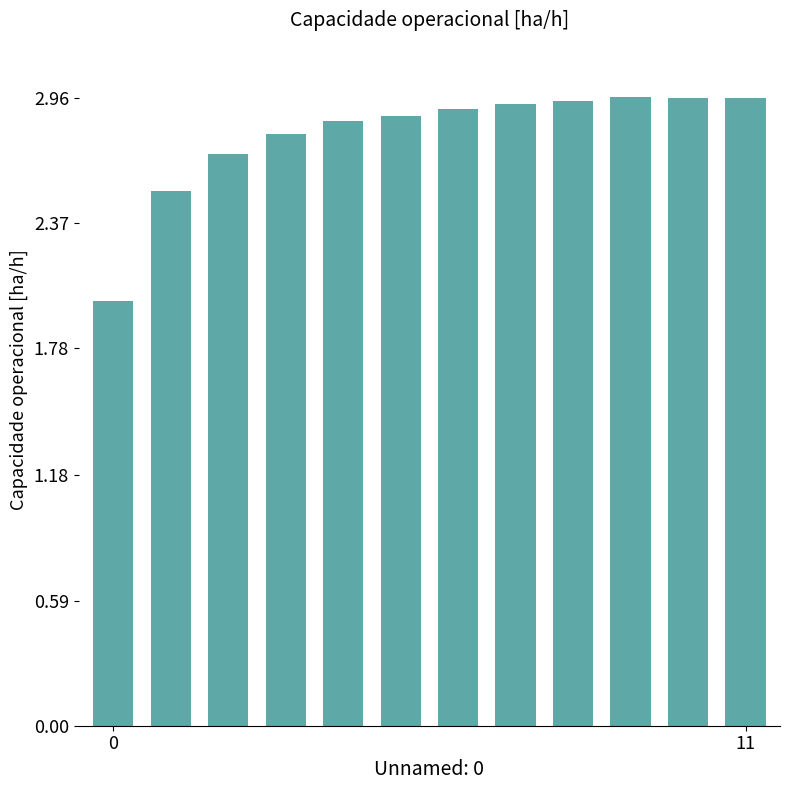

What is the smallest value displayed?

2.0